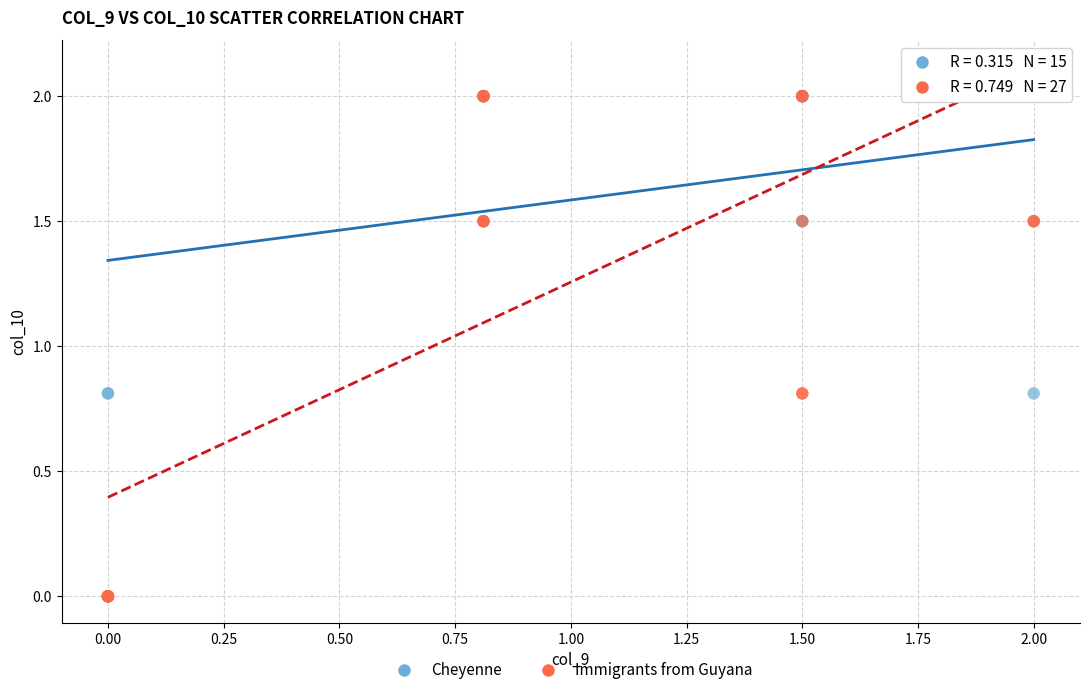

What are all the series names shown in the legend?

Cheyenne, Immigrants from Guyana